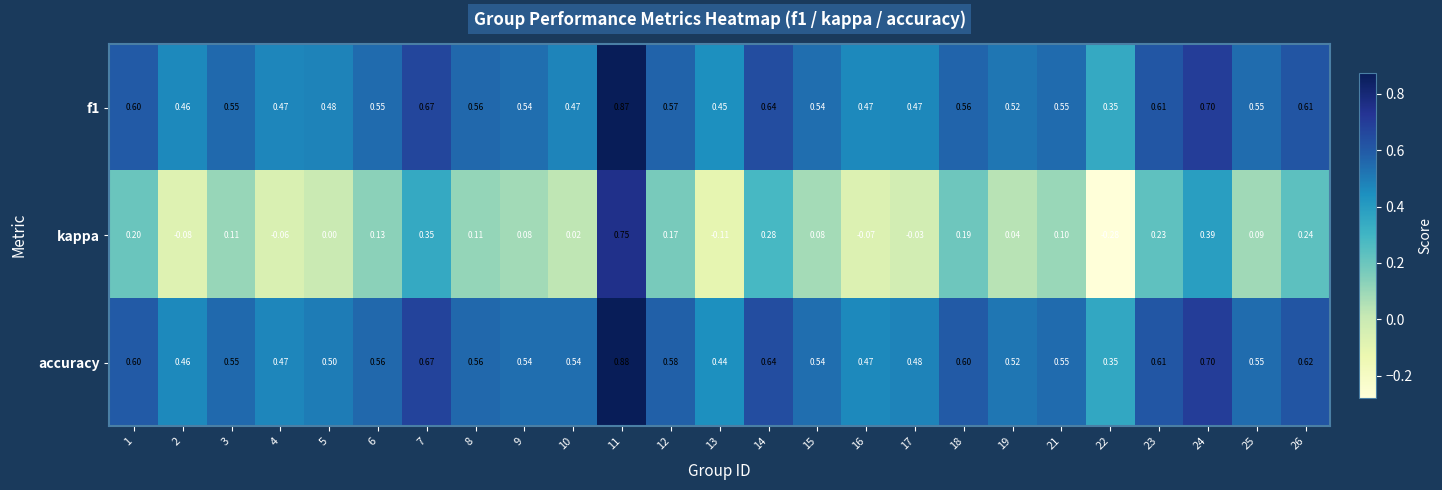

Is the value of kappa at 14 greater than the value of f1 at 16?

No